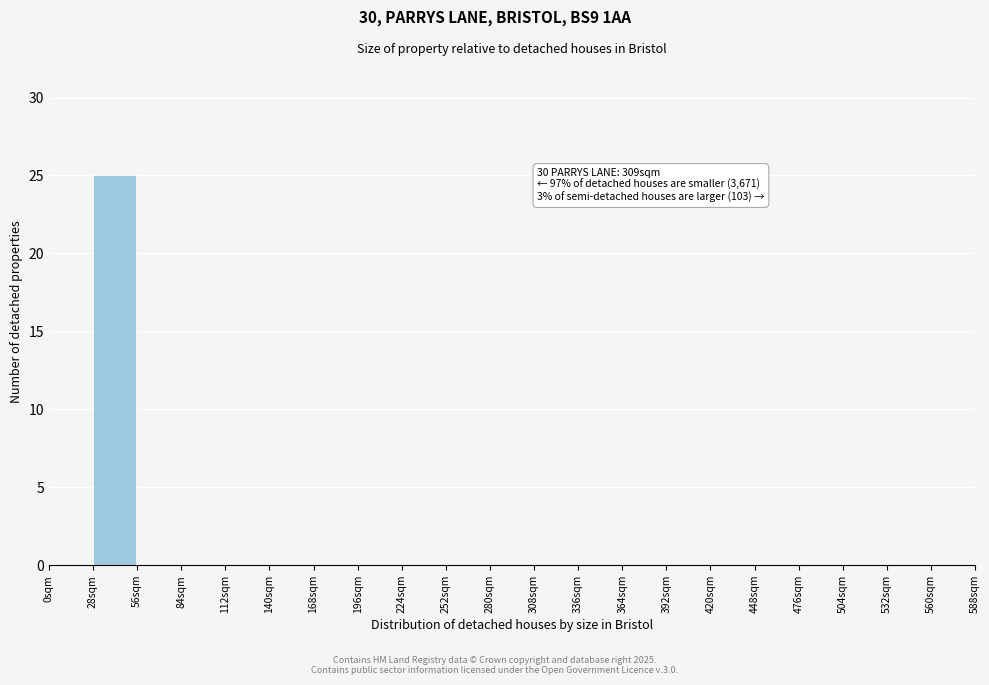

Over which range of the x-axis is the bar tallest?

28 to 56